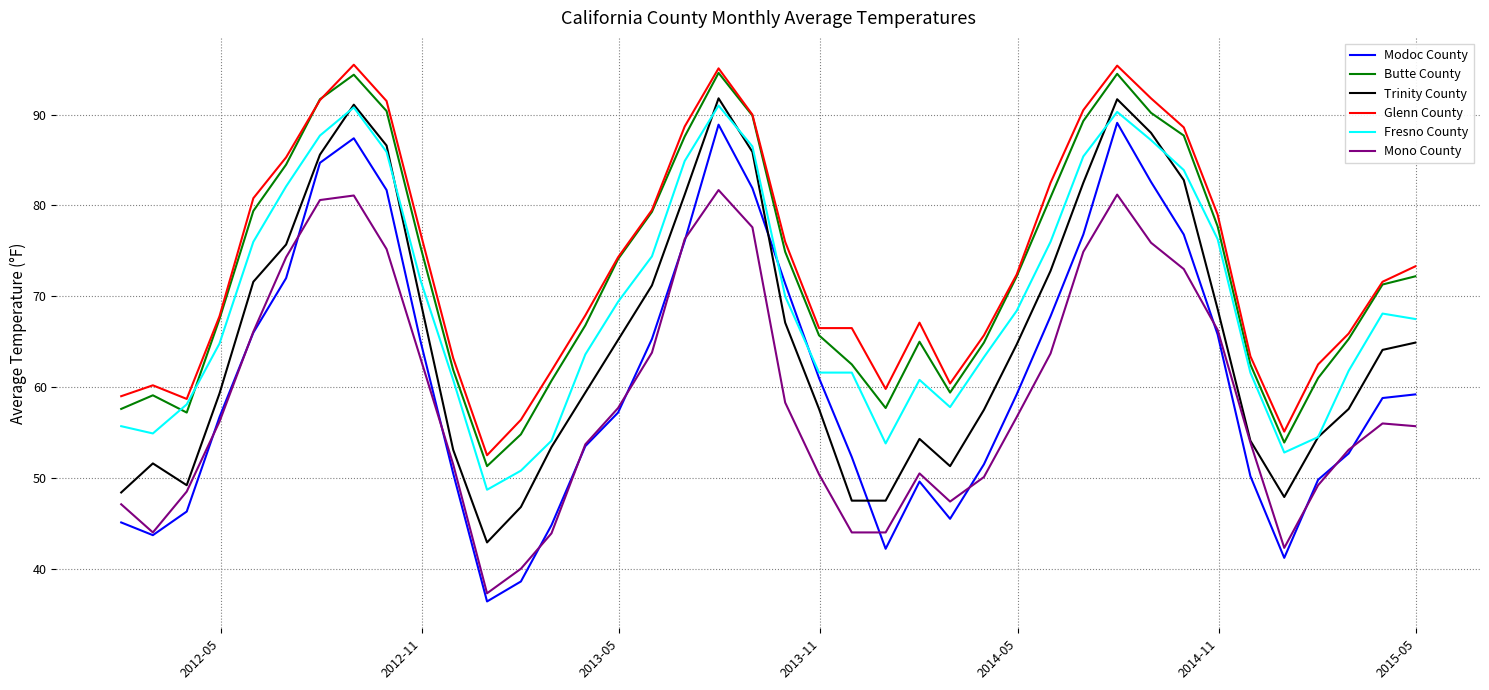

True or false: Trinity County and Butte County intersect in this chart.

False